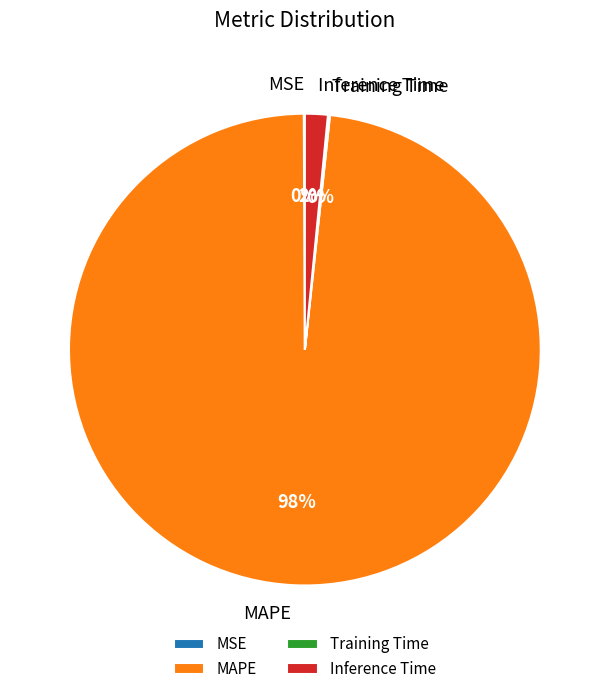

Which slice is the largest?

MAPE